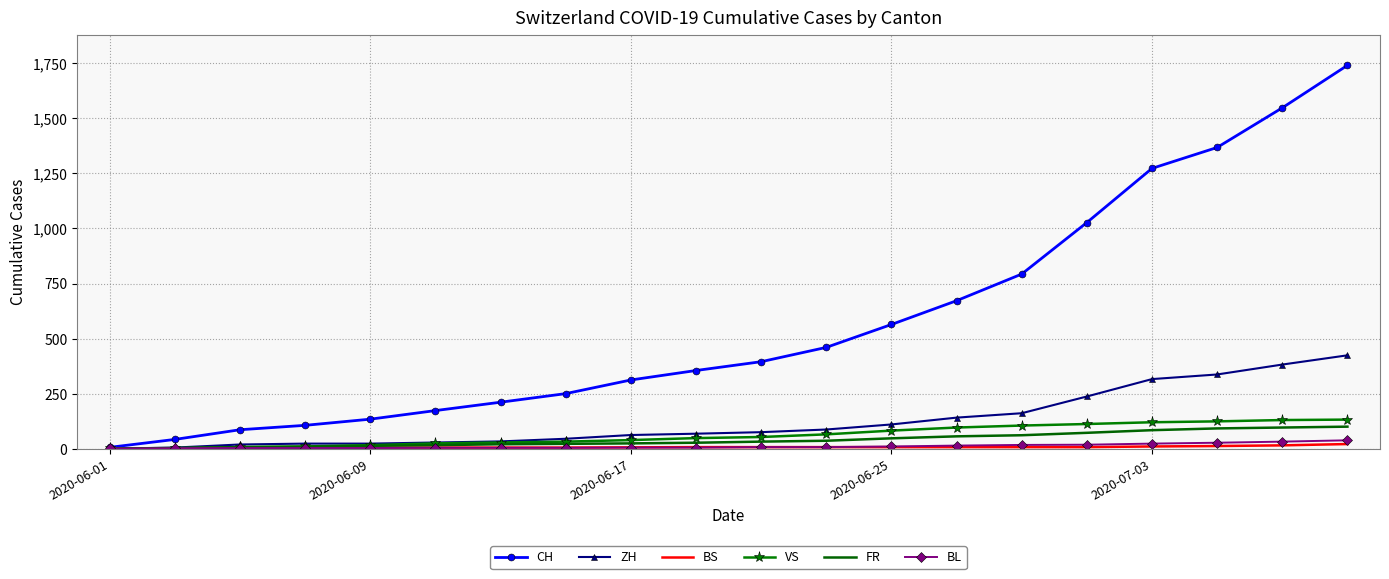

What is the greatest value displayed?

1741